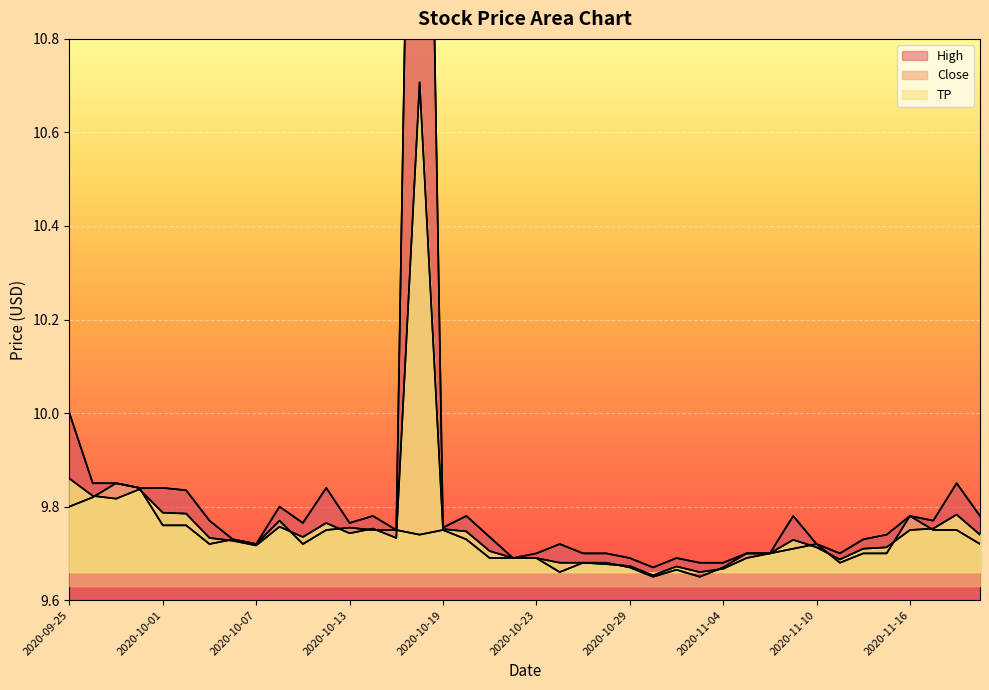

At which label does Close reach its peak?

2020-09-29